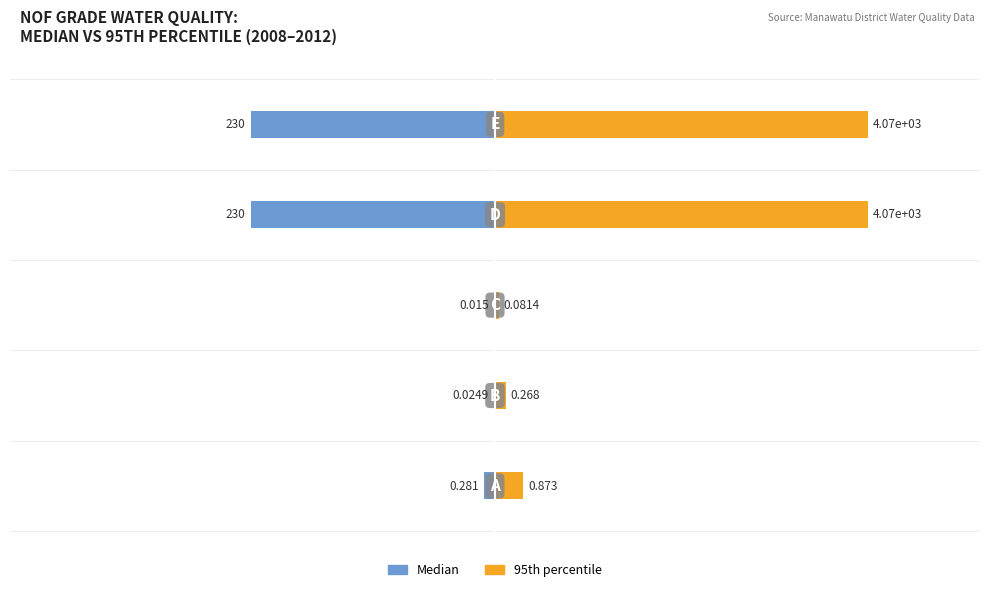

How many bars are there in each group?

2